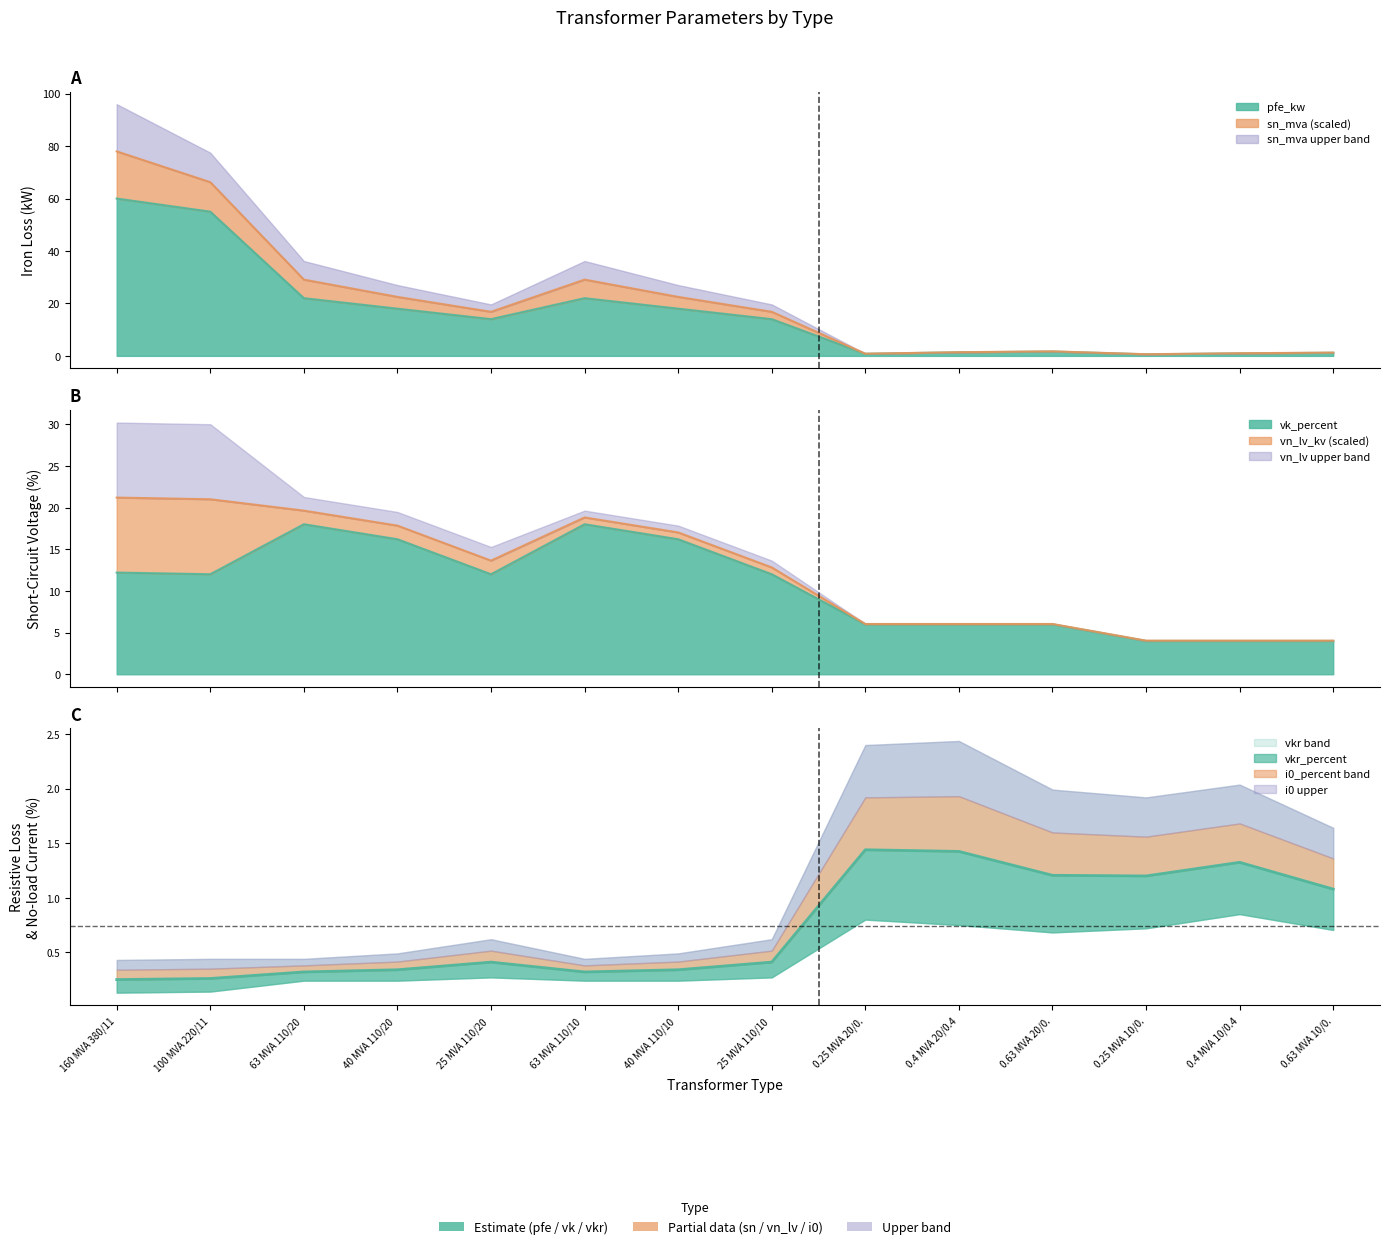

List the labels in order of vkr_percent value, largest first.

0.25 MVA 20/0., 0.4 MVA 20/0.4, 0.4 MVA 10/0.4, 0.63 MVA 20/0., 0.25 MVA 10/0., 0.63 MVA 10/0., 25 MVA 110/20, 25 MVA 110/10, 40 MVA 110/20, 40 MVA 110/10, 63 MVA 110/20, 63 MVA 110/10, 100 MVA 220/11, 160 MVA 380/11